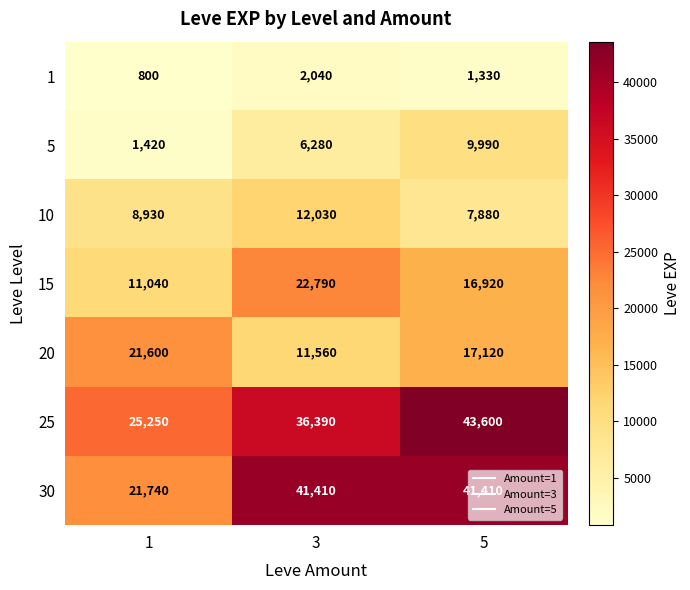

At how many categories does at least one series exceed 20257?

3